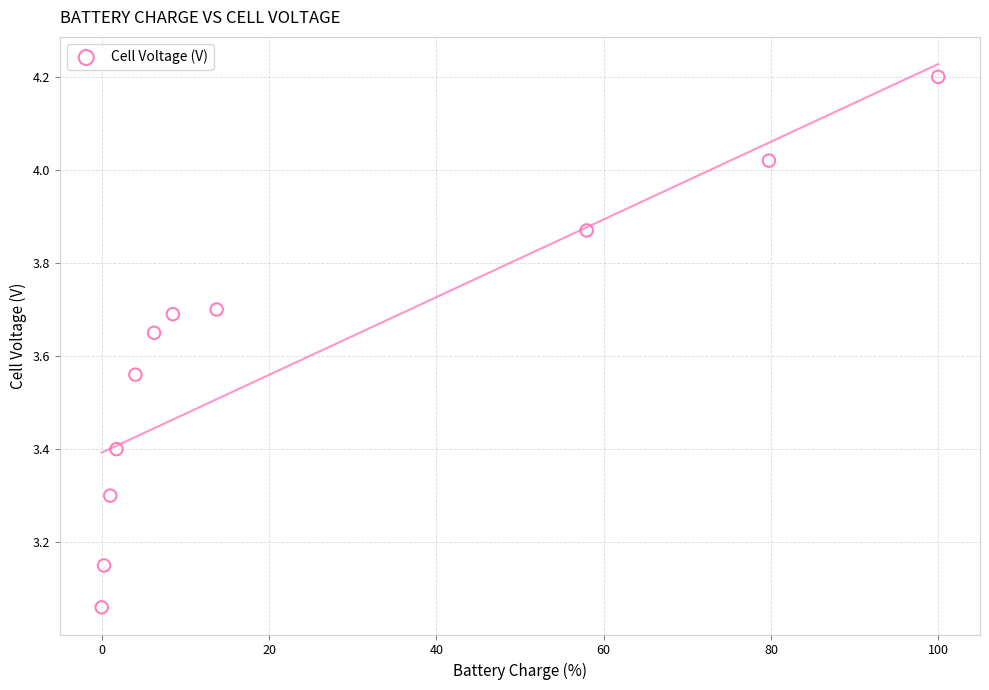

What is the range of Y values (max minus min)?

1.1